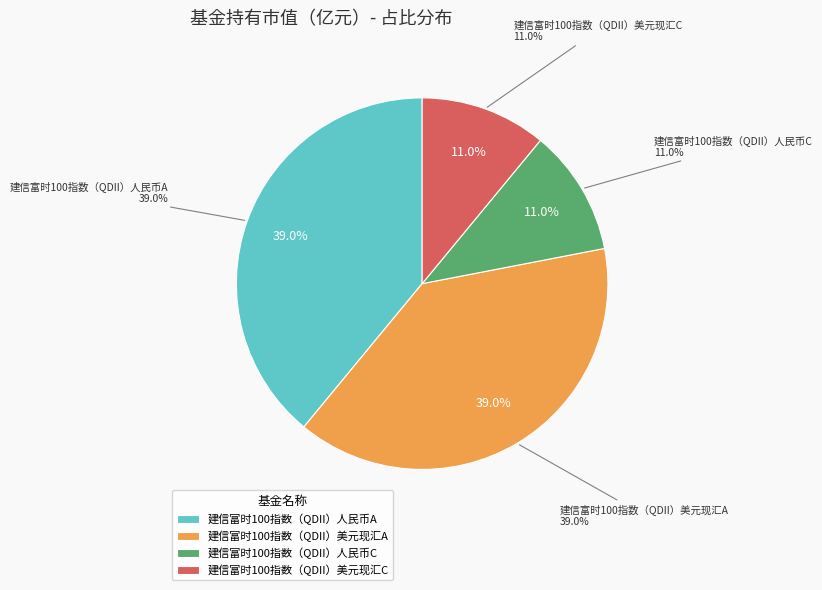

Is there a majority slice in this chart?

No